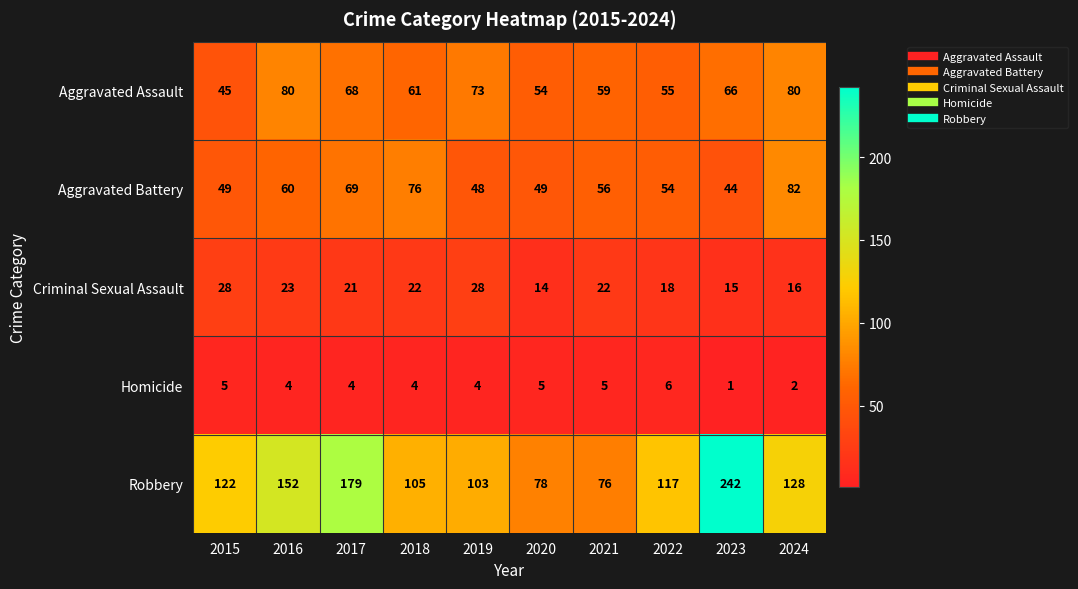

What is the average value of the Robbery series?

130